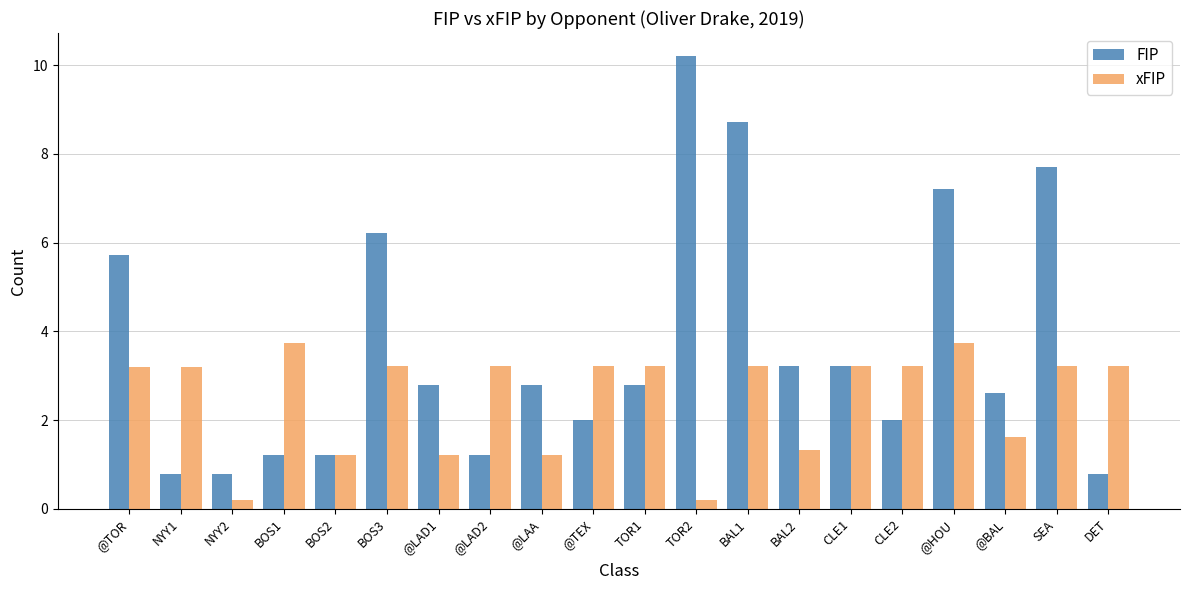

Which series has the widest spread of values?

FIP